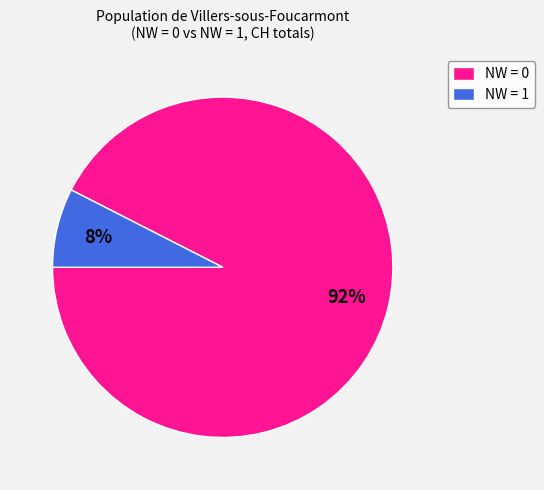

Between NW = 1 and NW = 0, which is larger?

NW = 0